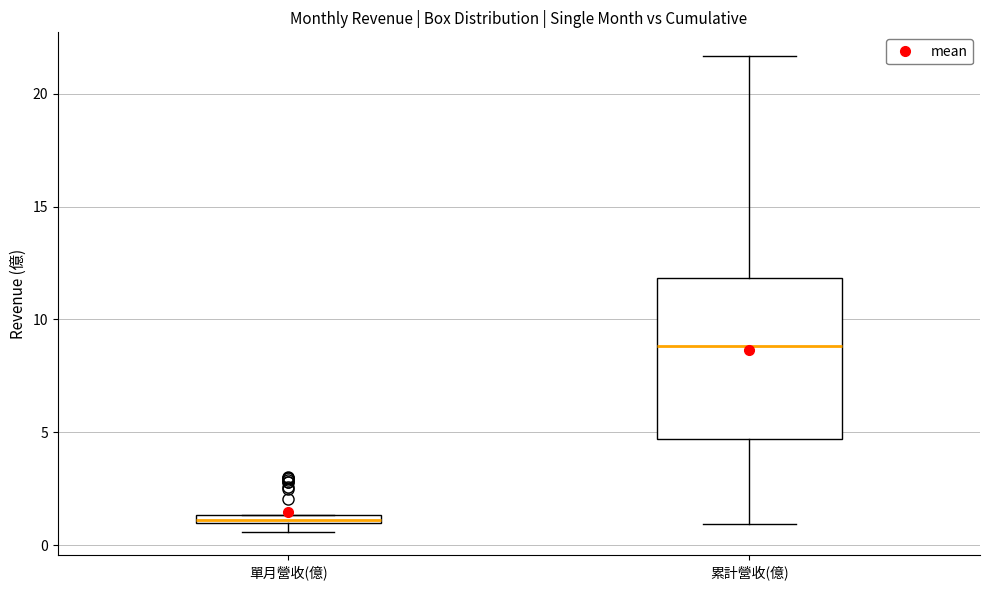

Which box is the tallest, from its lower edge to its upper edge?

累計營收(億)